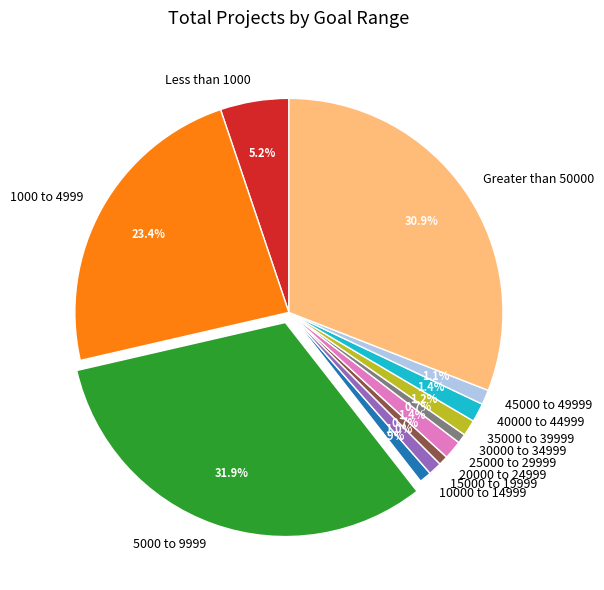

To the nearest percent, what percentage of the pie is 25000 to 29999?

1%